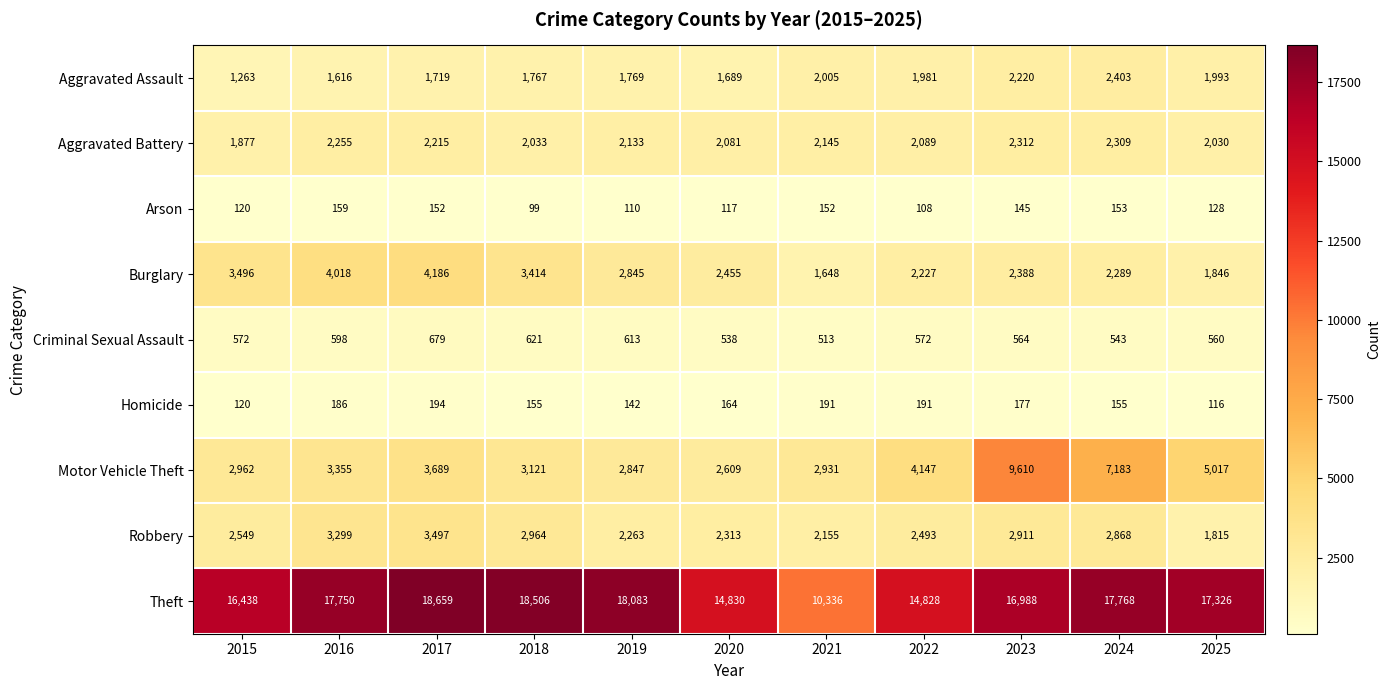

Is it true that Aggravated Battery equals 3012 at 2022?

False